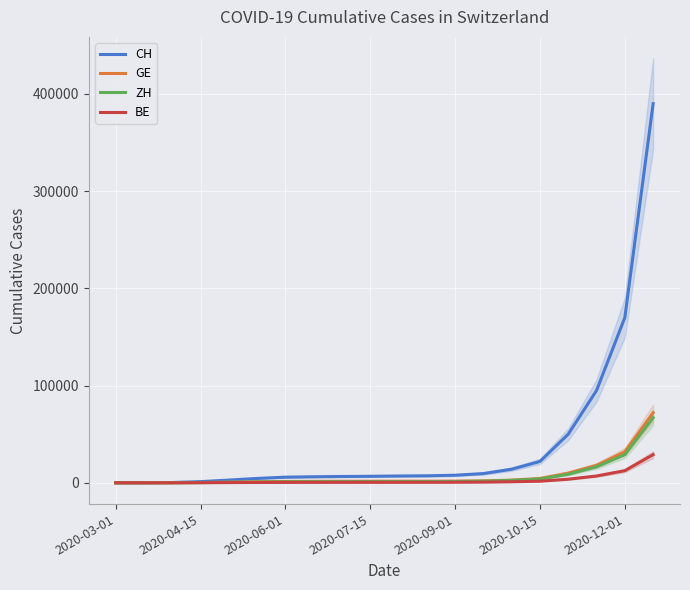

True or false: GE and BE intersect in this chart.

False